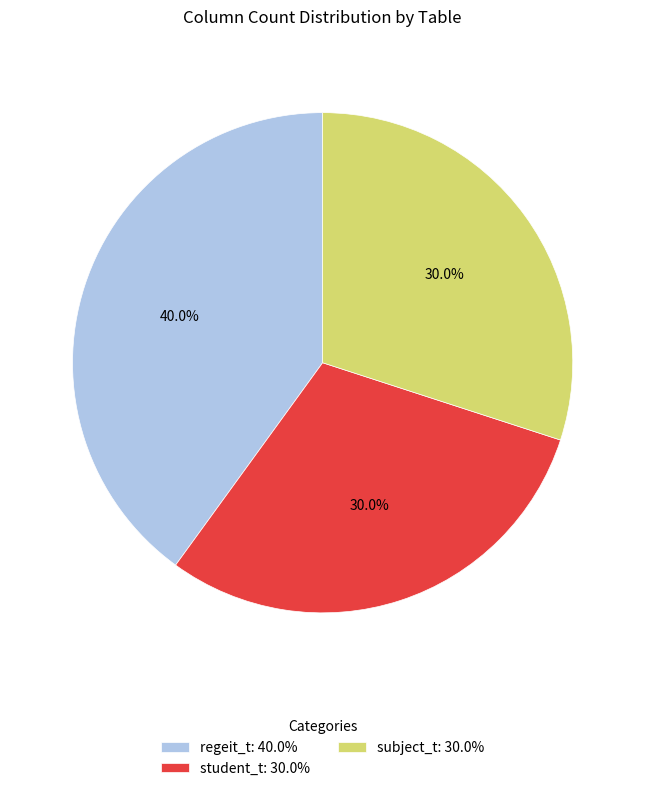

Is it true that subject_t is 41% of the pie?

False